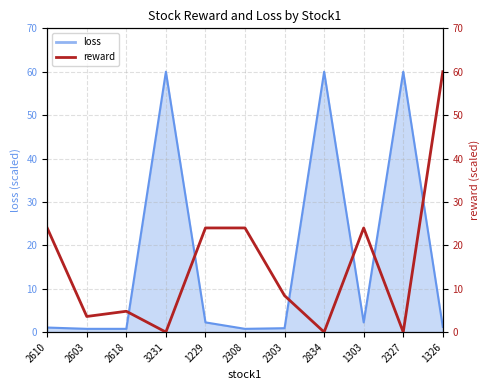

What is the sum of all values?

172.8